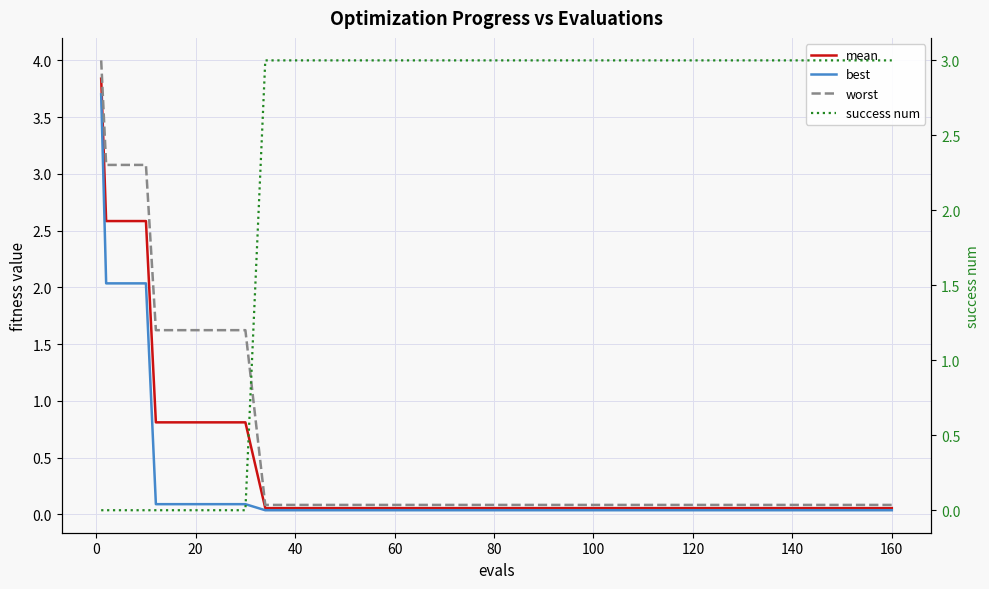

List the series in order of their peak value, highest first.

worst, mean, best, success num